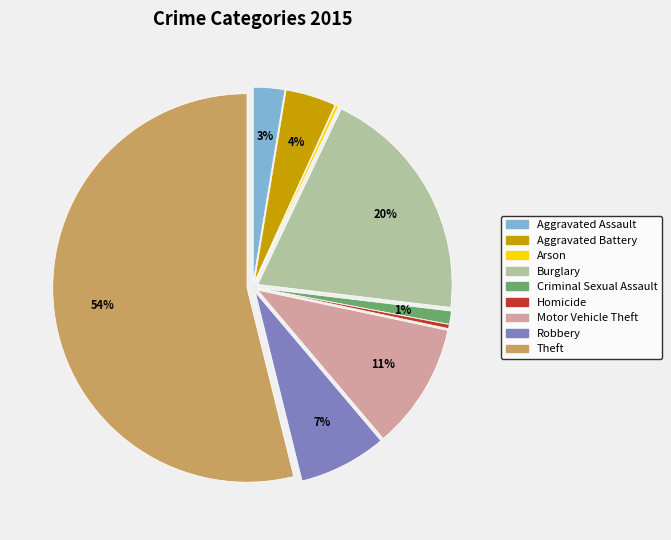

To the nearest percent, what is the difference between the largest and smallest slice percentages?

54%